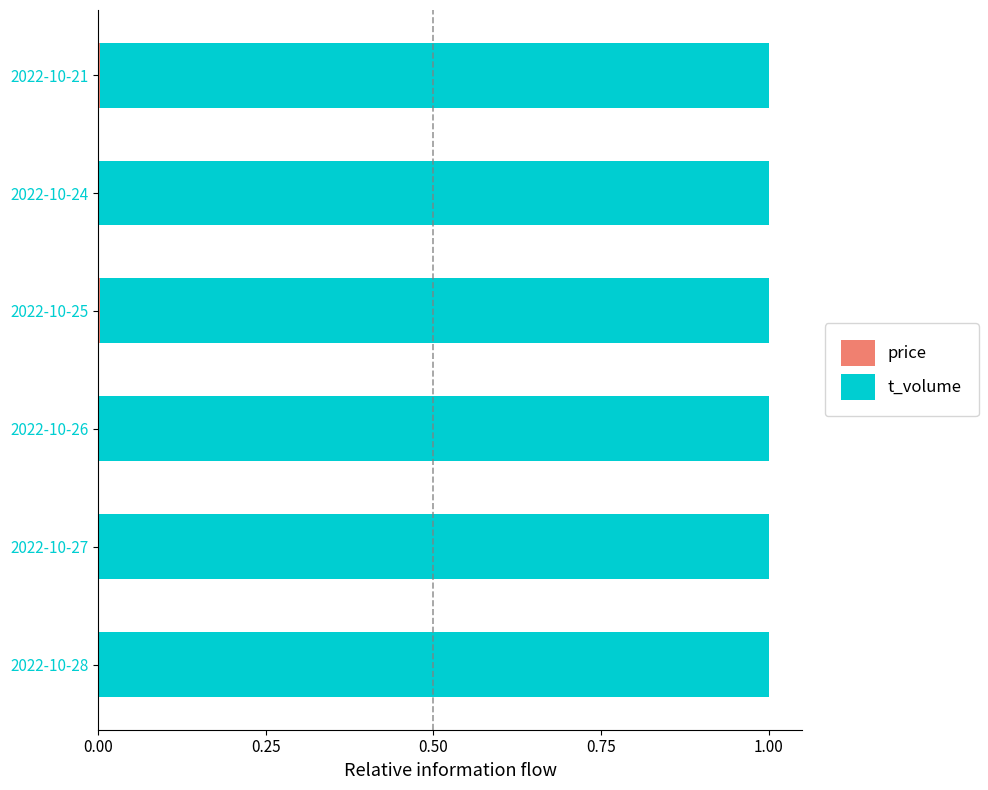

How many distinct data groups are displayed?

2